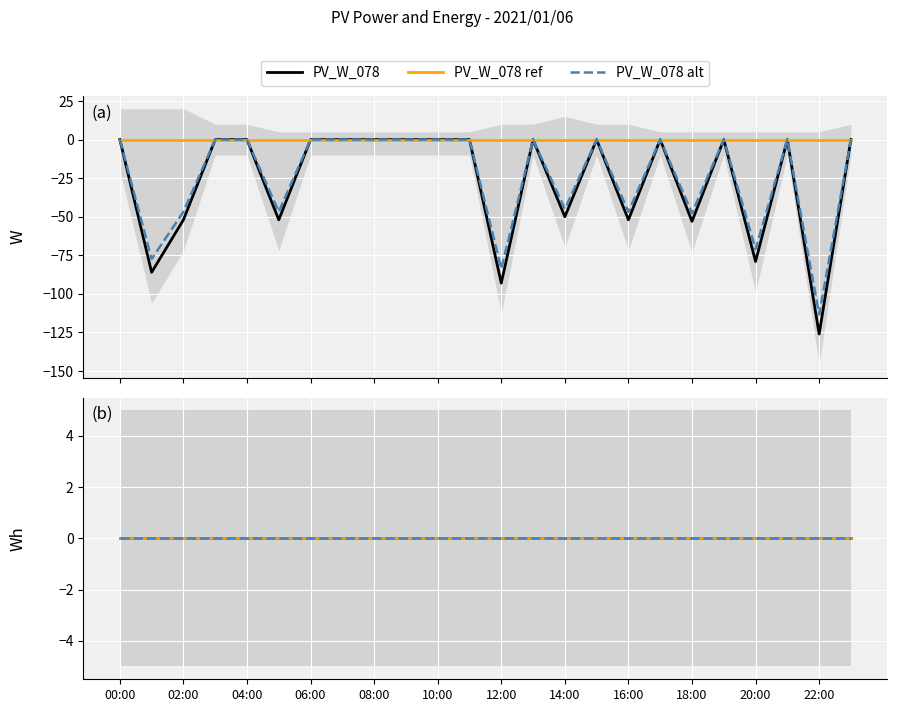

The PV_Wh_078 alt series shows 0.0 at 19. True or false?

True